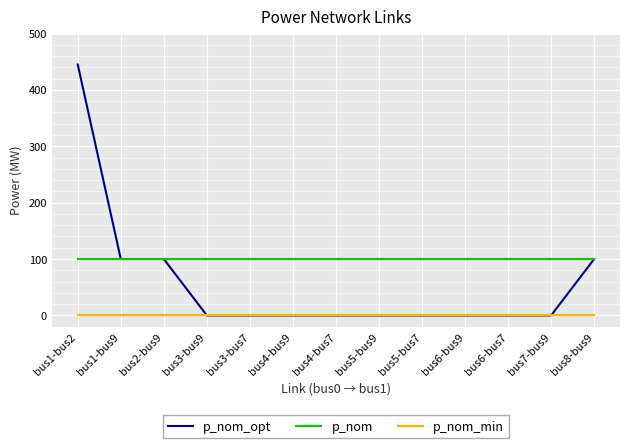

List the series in order of their peak value, lowest first.

p_nom_min, p_nom, p_nom_opt